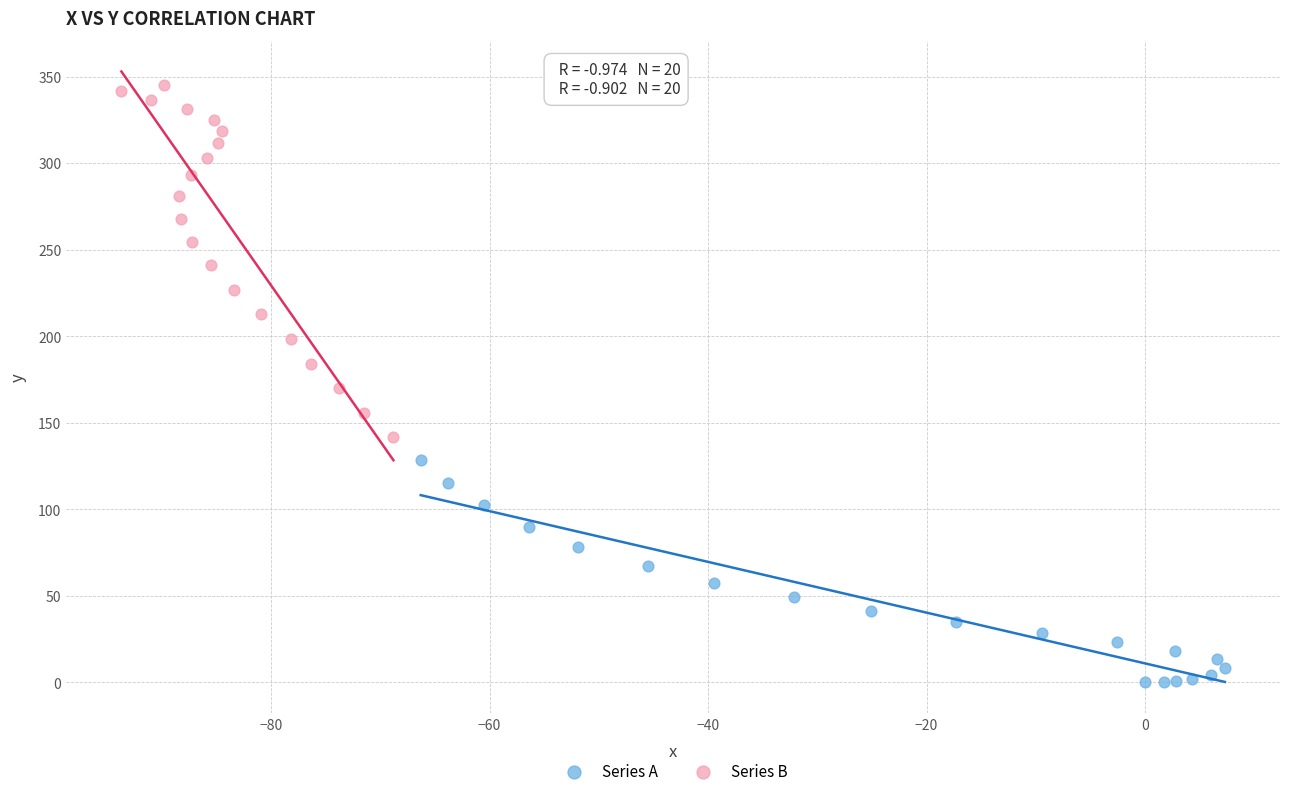

What are all the series names shown in the legend?

Series A, Series B